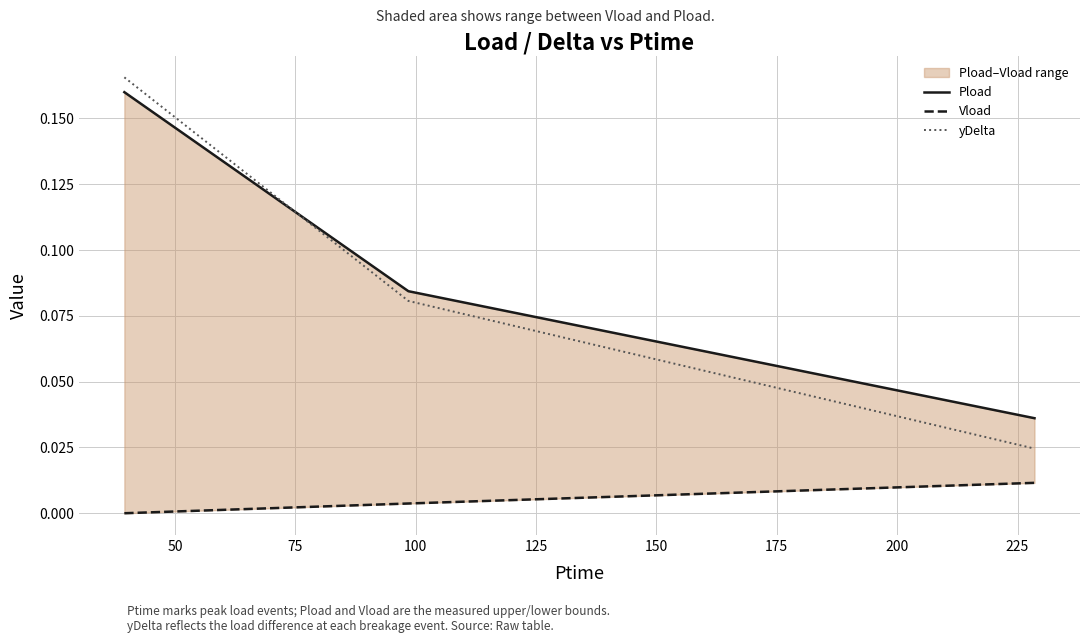

Which series has the widest spread of values?

yDelta